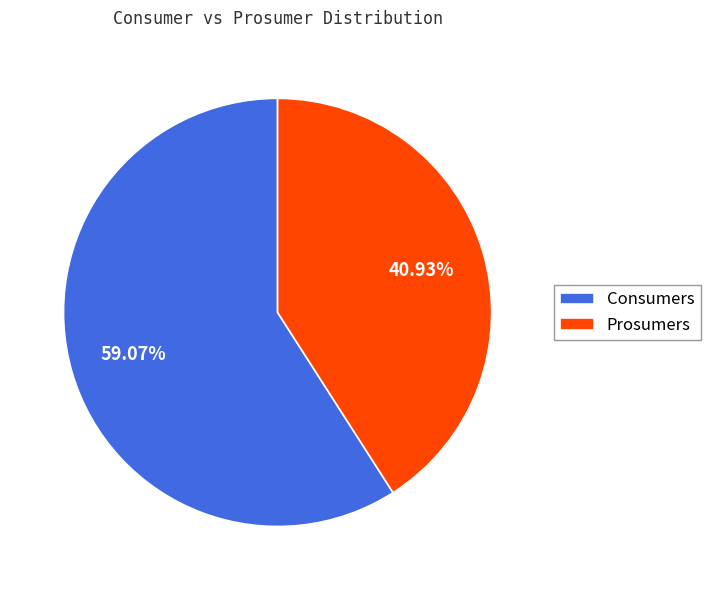

What percentage is the Prosumers slice, to the nearest percent?

41%